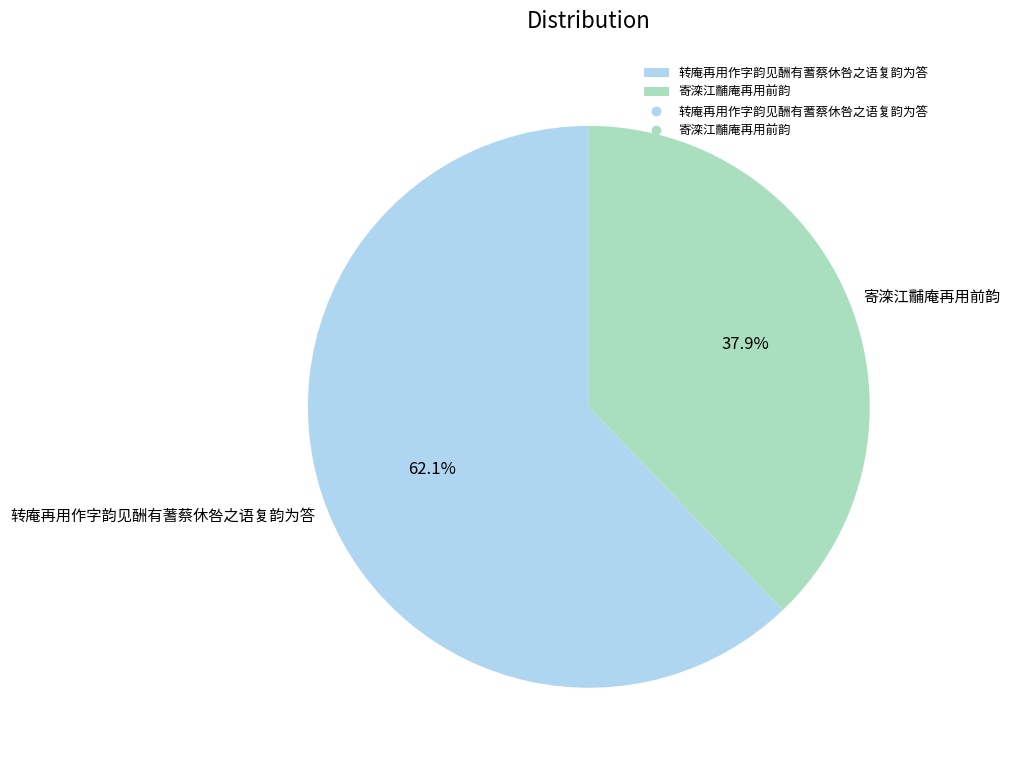

Do 寄滦江黼庵再用前韵 and 转庵再用作字韵见酬有蓍蔡休咎之语复韵为答 together represent more than half of the pie?

Yes